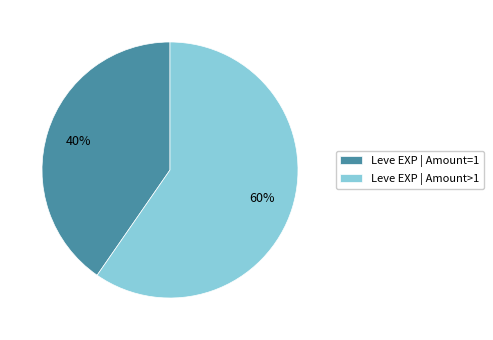

Which category has the smallest portion of the pie?

Leve EXP | Amount=1